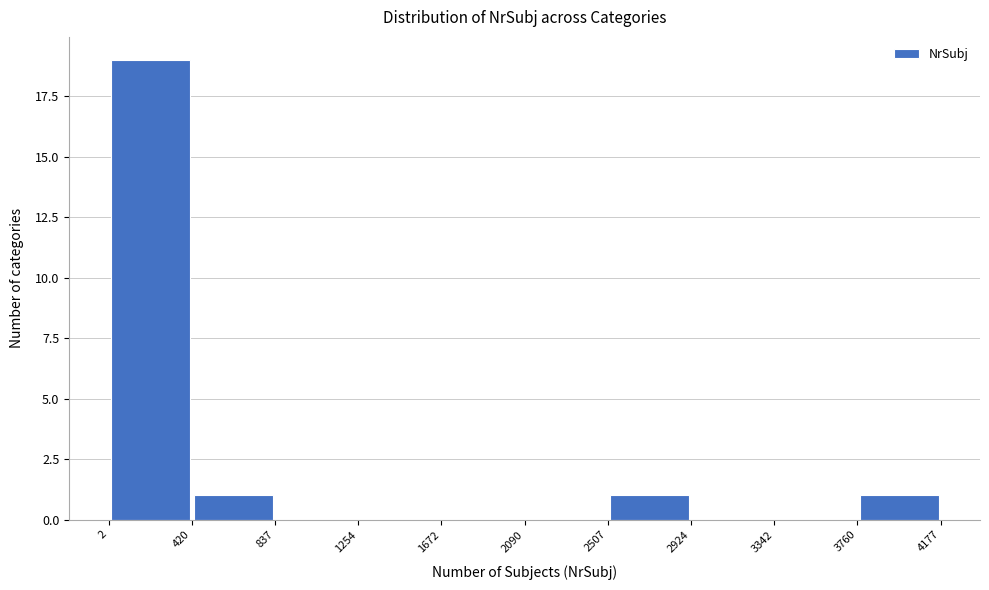

Which range on the x-axis has the tallest bar?

2 to 420